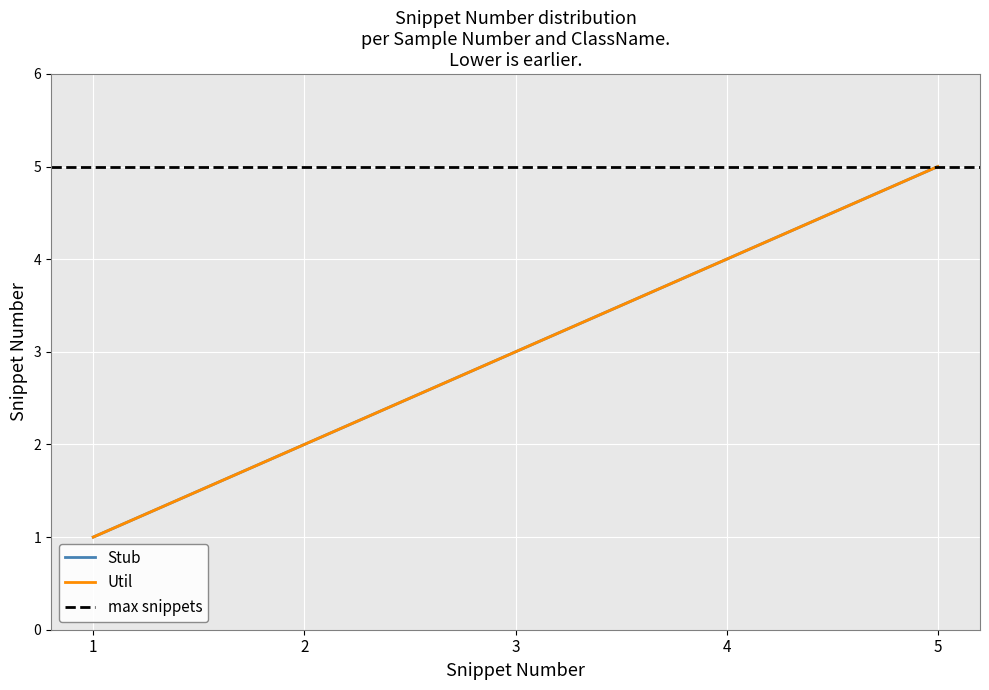

True or false: Stub and Util intersect in this chart.

False